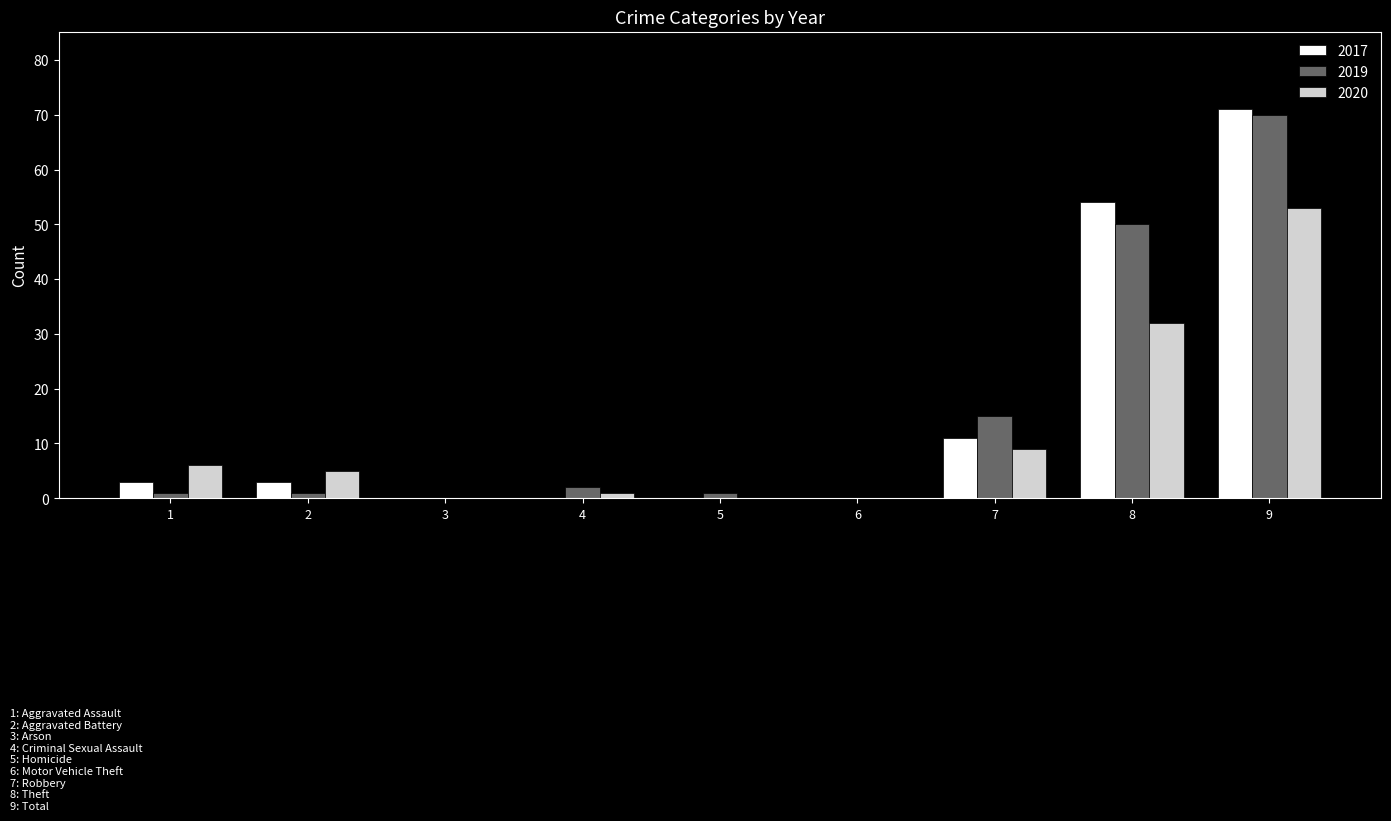

Reading right to left, what are all the values shown in this chart?

2017: 71	54	11	0	0	0	0	3	3
2019: 70	50	15	0	1	2	0	1	1
2020: 53	32	9	0	0	1	0	5	6